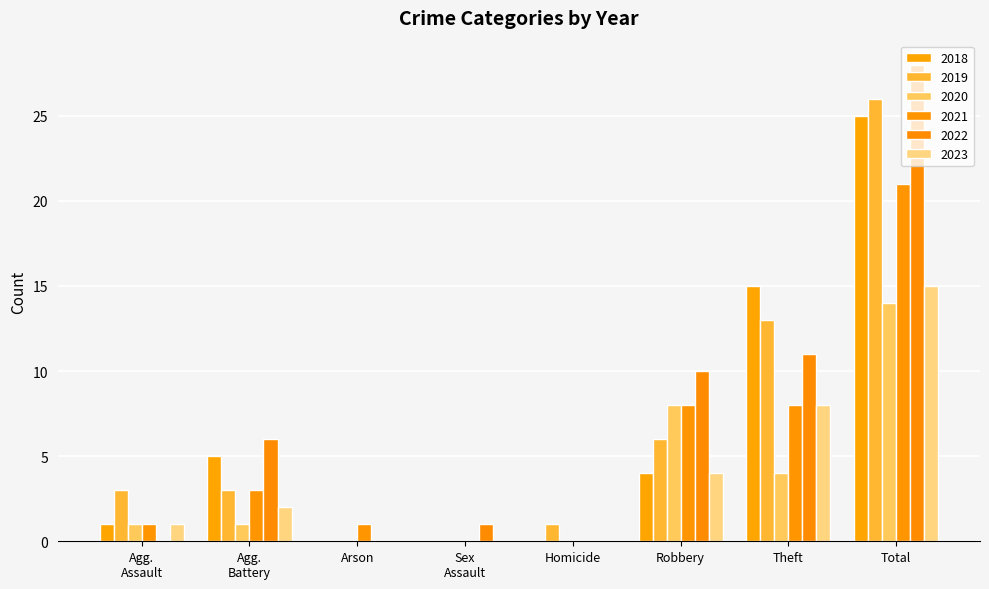

At which category is the sum across all series the highest?

Total